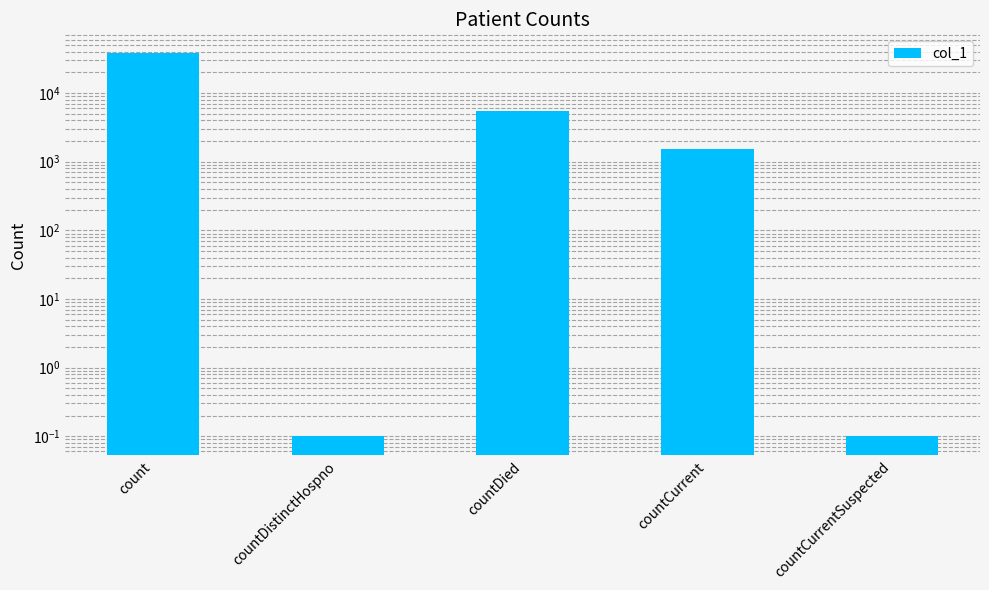

Reading right to left, list all the values displayed in this chart.

countCurrentSuspected=0.1	countCurrent=1551.0	countDied=5454.0	countDistinctHospno=0.1	count=37816.0